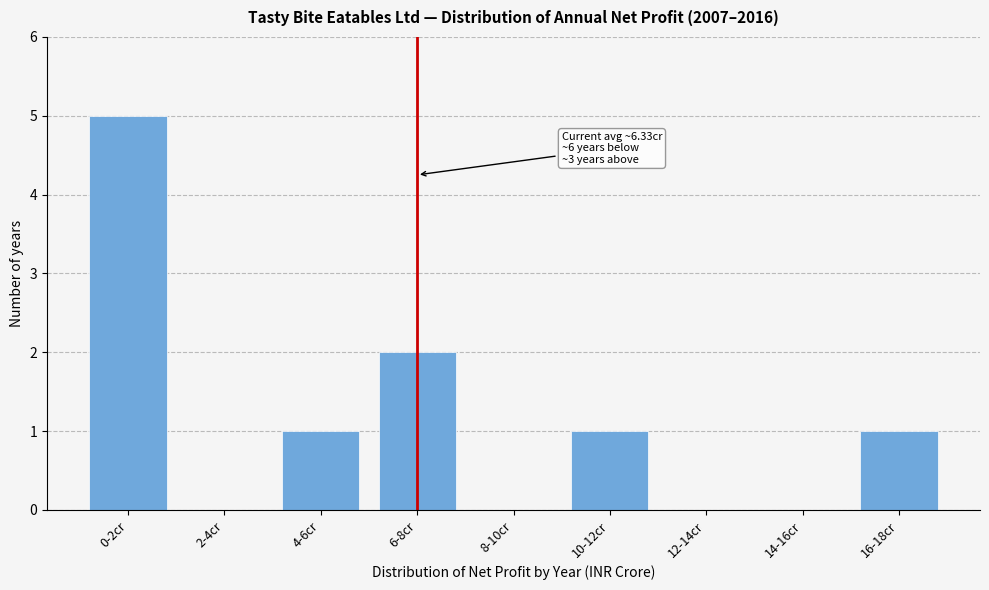

Reading left to right, what are all the values shown in this chart?

0-2cr=5	2-4cr=0	4-6cr=1	6-8cr=2	8-10cr=0	10-12cr=1	12-14cr=0	14-16cr=0	16-18cr=1